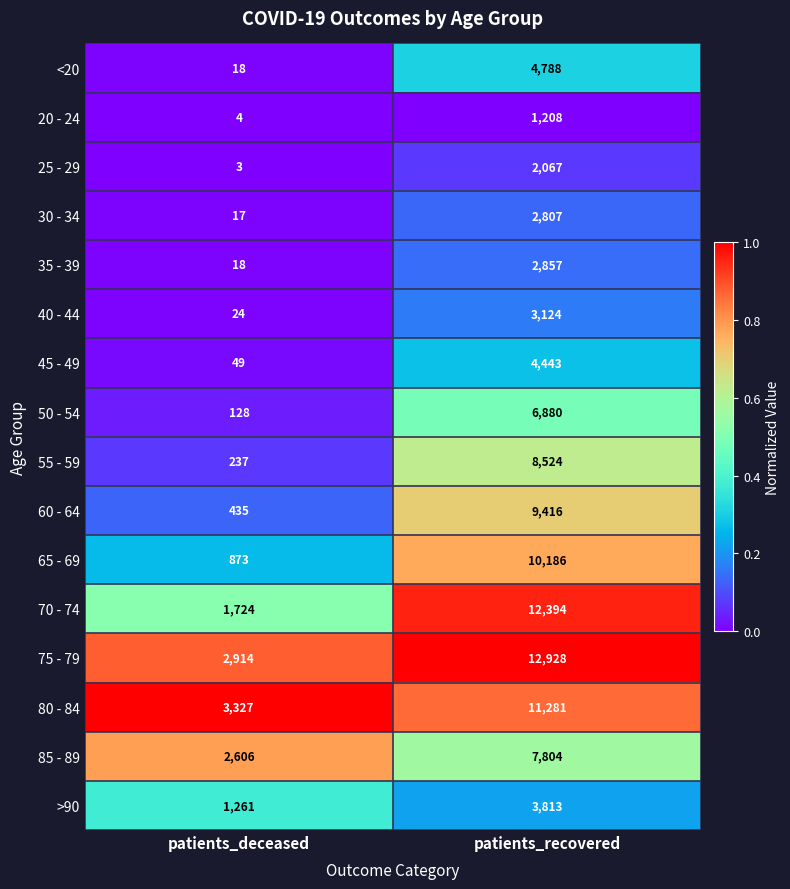

At which category is the sum across all series the highest?

patients_recovered